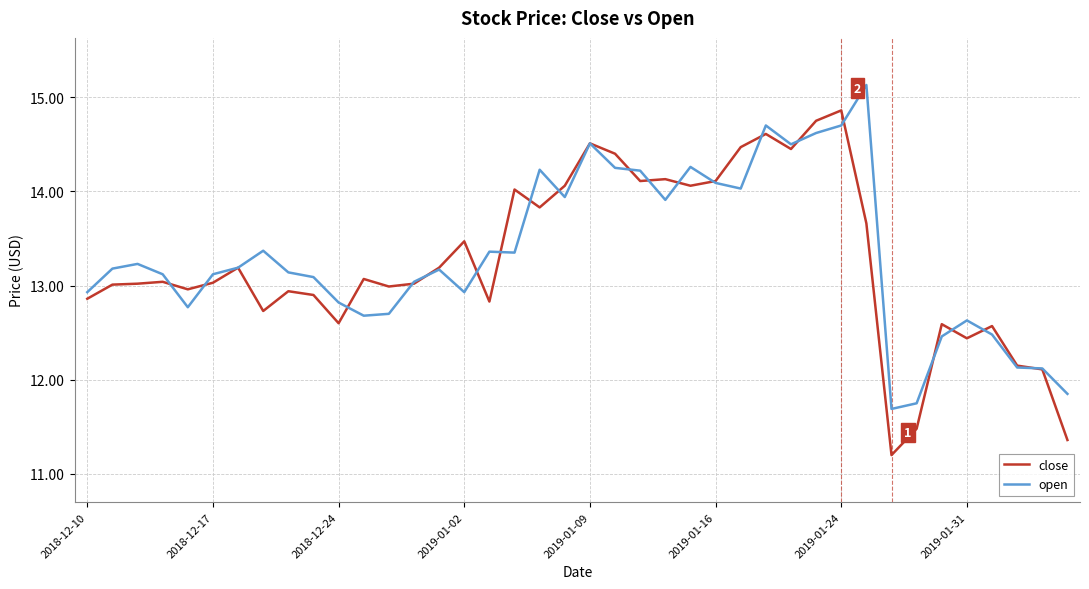

What is the smallest value displayed?

11.2